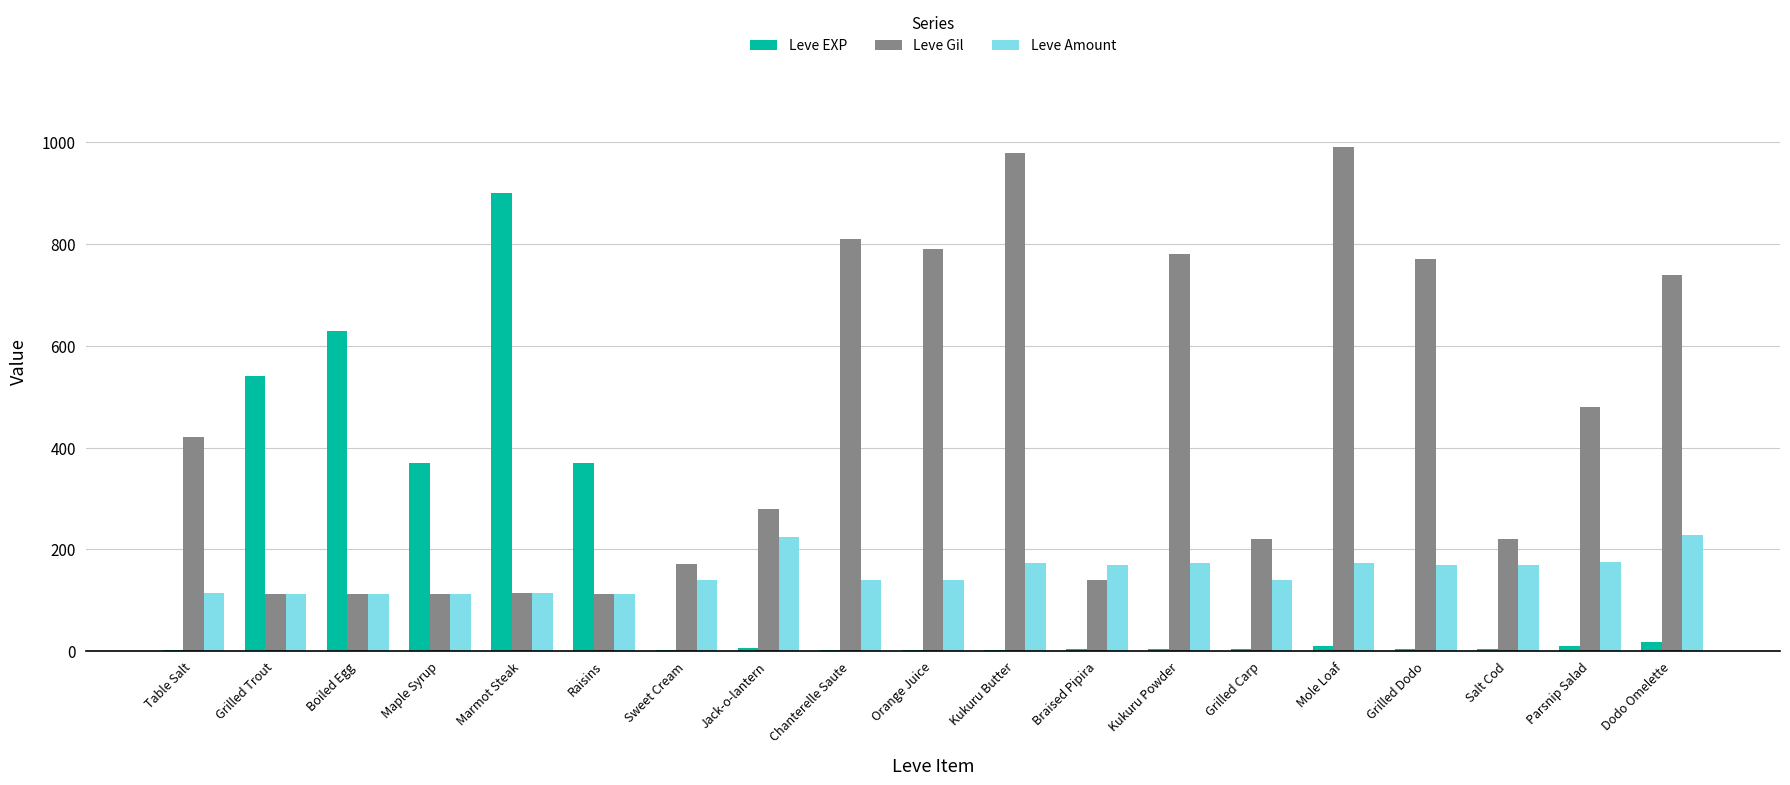

At which label does Leve EXP reach its peak?

Marmot Steak